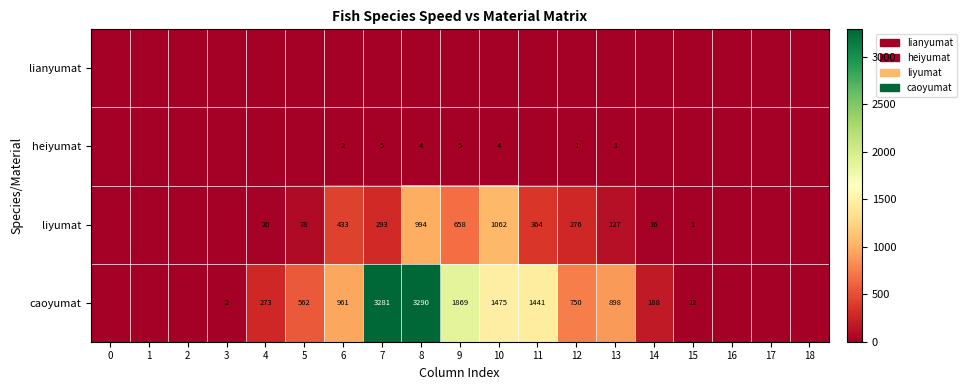

The value of heiyumat at 9 is 5. True or false?

True